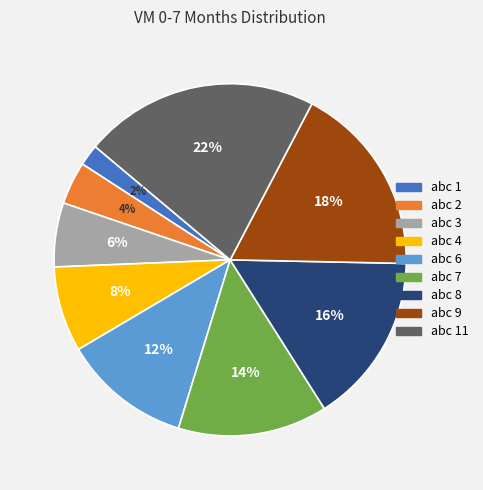

Rank the categories by value from highest to lowest.

abc 11, abc 9, abc 8, abc 7, abc 6, abc 4, abc 3, abc 2, abc 1